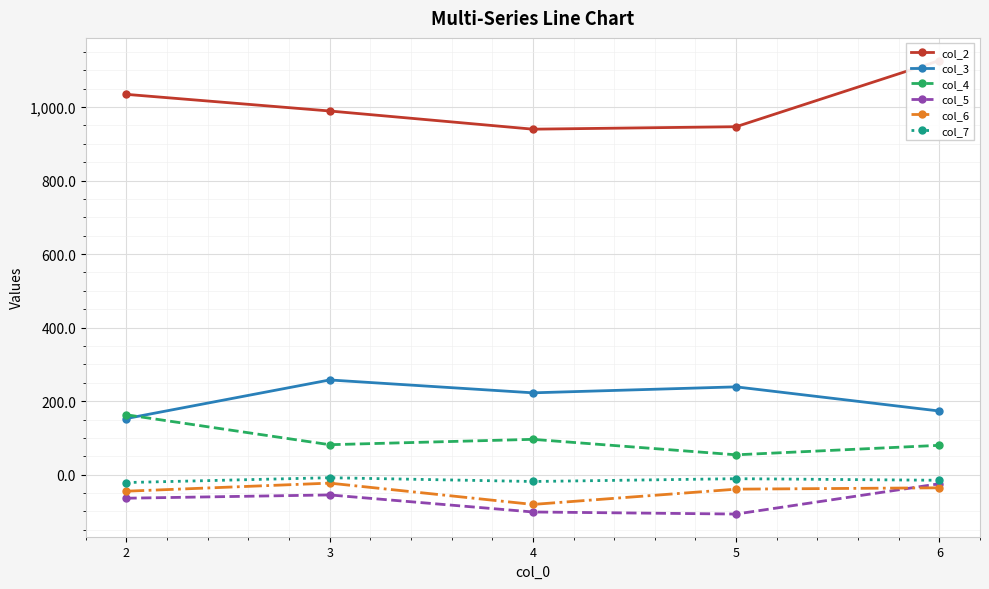

At which category does col_3 reach its first local valley?

4